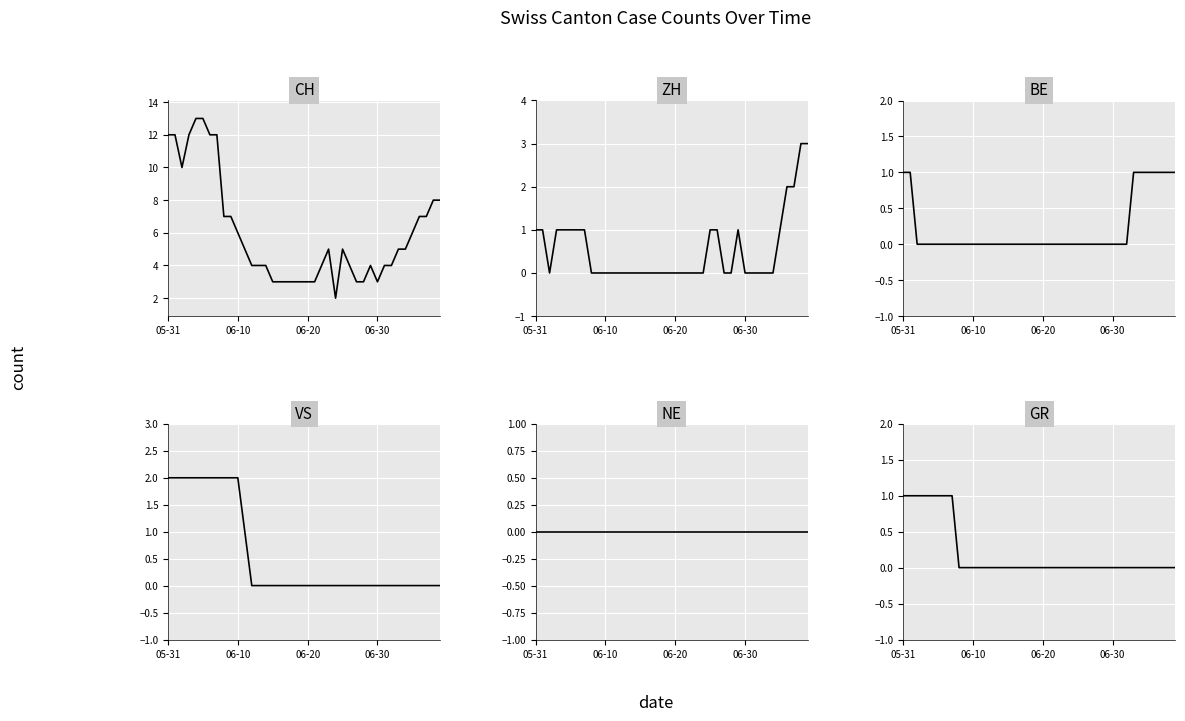

The GR series shows 0 at 37. True or false?

True